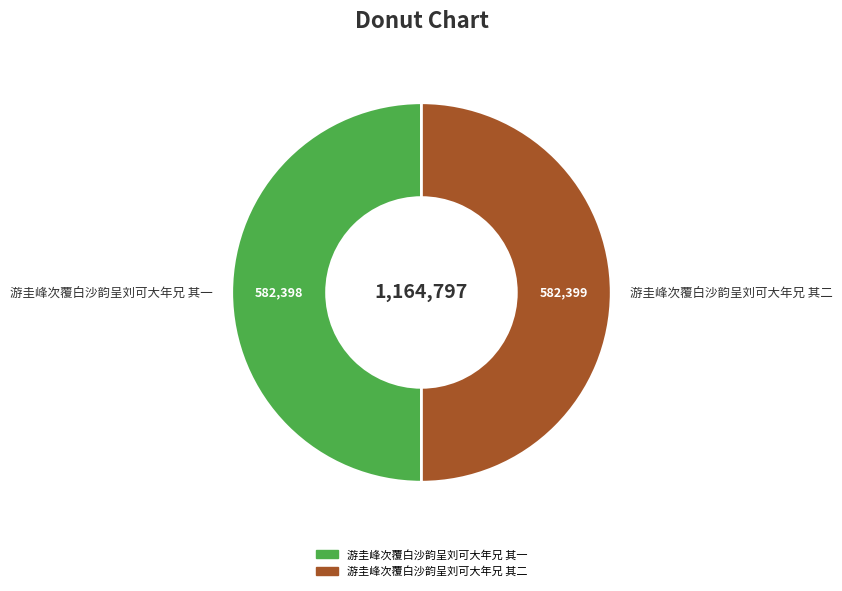

How many segments does this pie chart have?

2